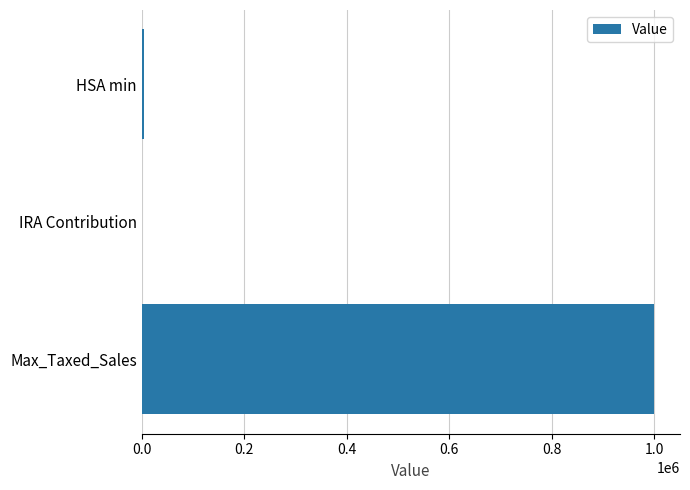

The chart shows a value of 1000000 at Max_Taxed_Sales. True or false?

True